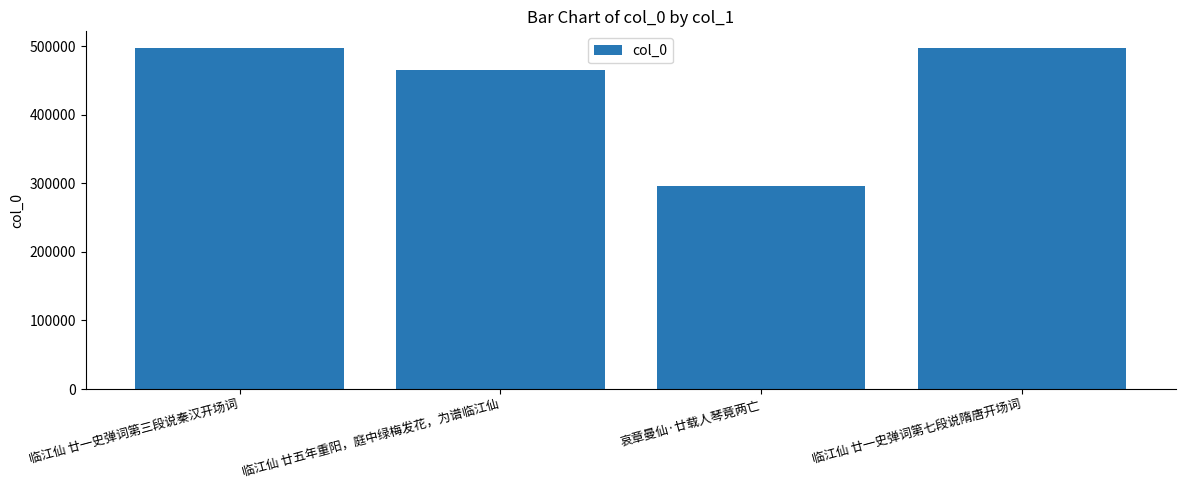

The value at 临江仙 廿一史弹词第七段说隋唐开场词 is 303883. True or false?

False